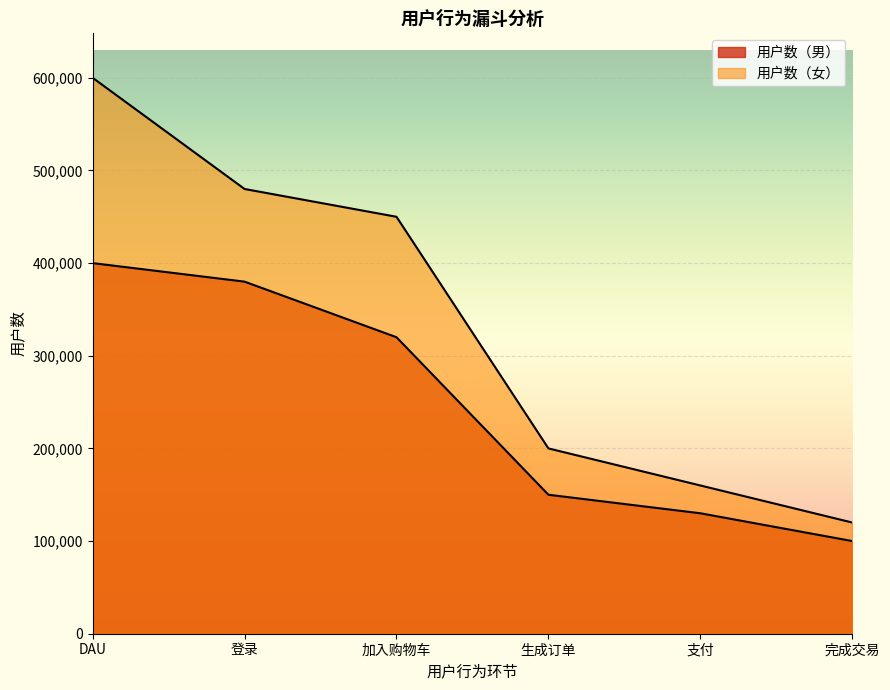

Is the value of 用户数（女） at 完成交易 greater than the value of 用户数（男） at DAU?

No